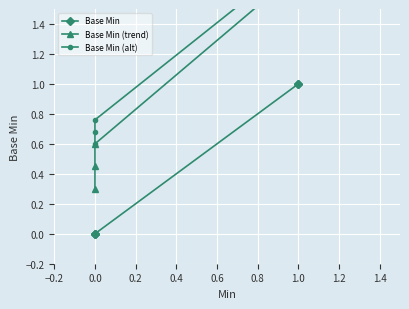

At which category does the chart reach its peak across all series?

1.0